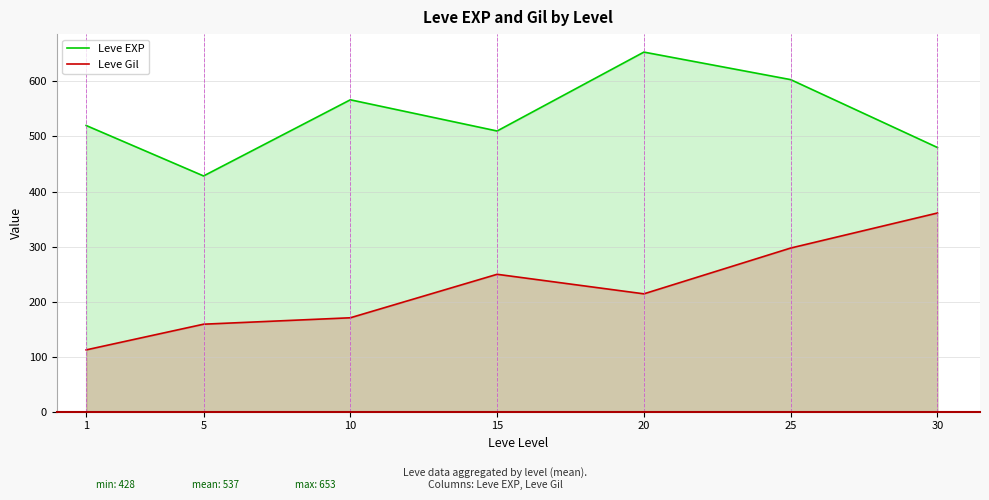

List the series in order of their overall mean, highest first.

Leve EXP, Leve Gil